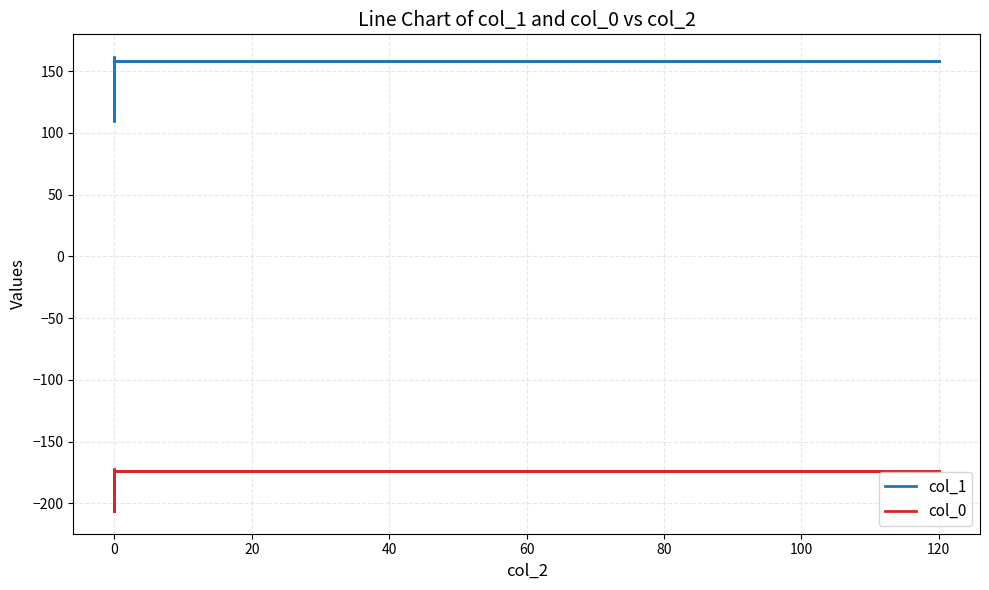

Is it true that col_1 equals 214.5 at 0?

False